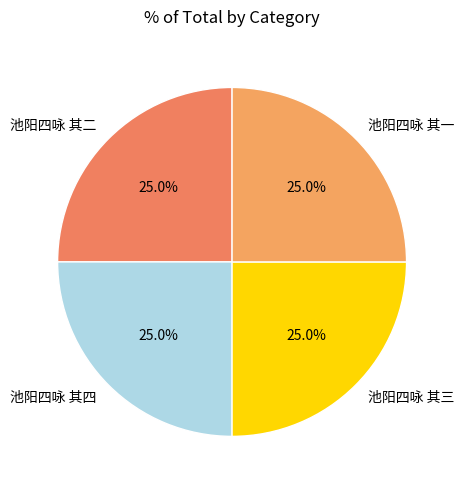

What percentage do 池阳四咏 其四 and 池阳四咏 其一 together represent?

50.0%